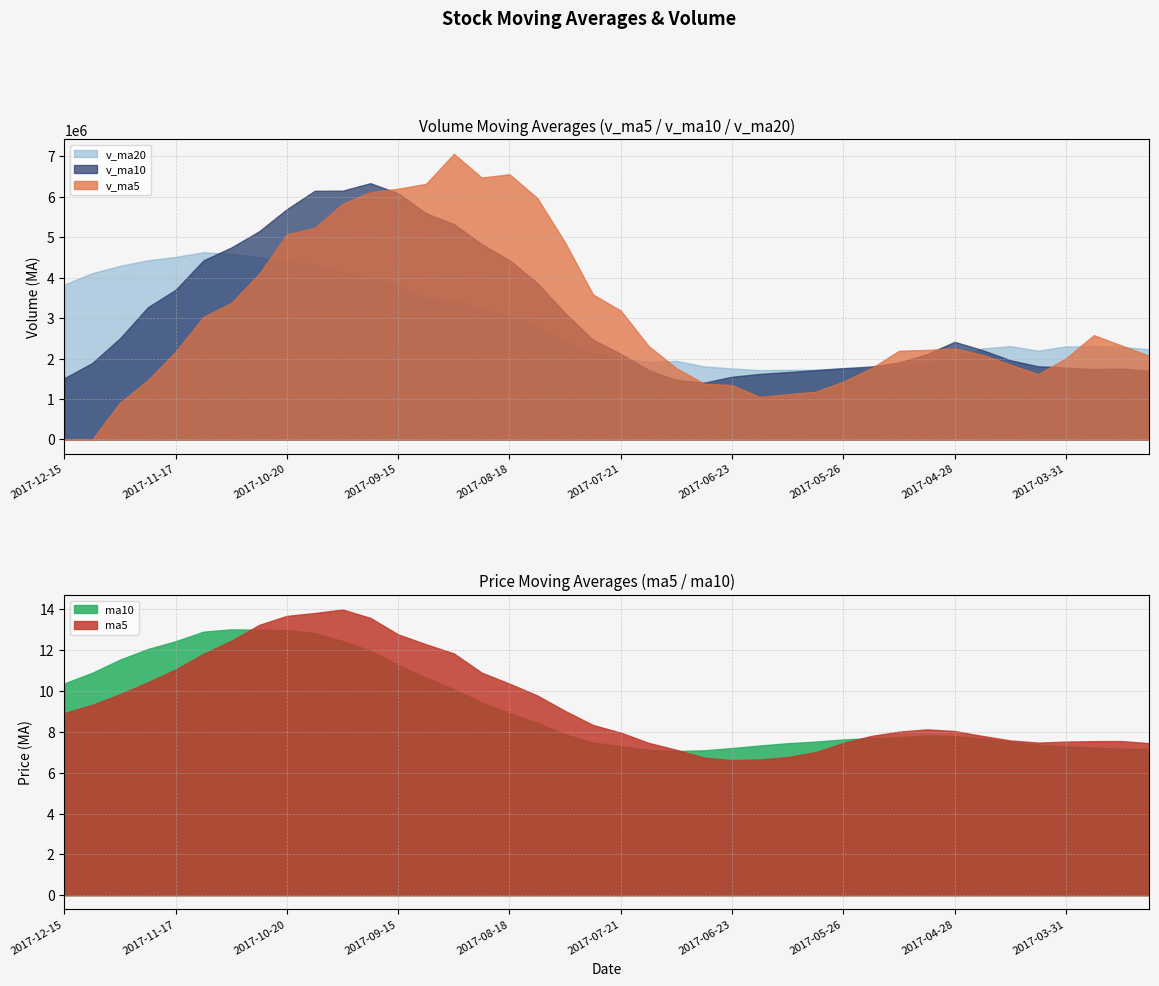

True or false: ma10 has more than 1 interior local peaks.

True